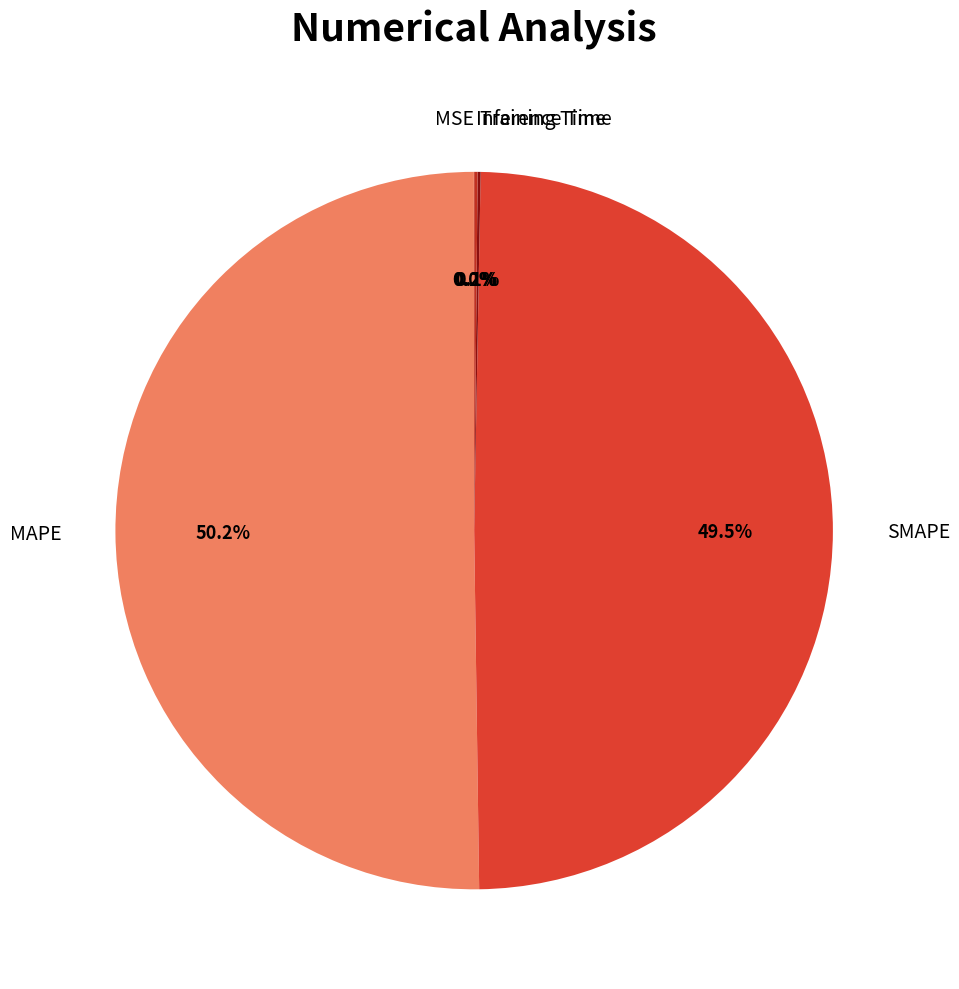

What is the majority slice?

MAPE